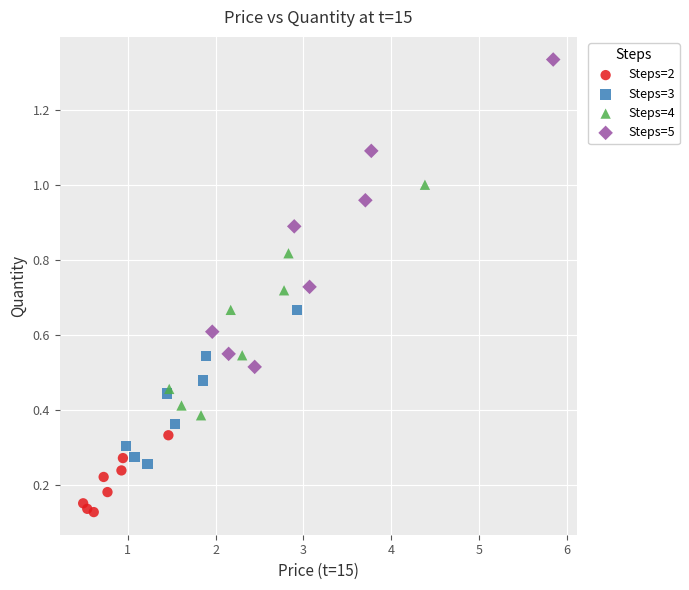

Which series has the widest spread of Y values?

Steps=5